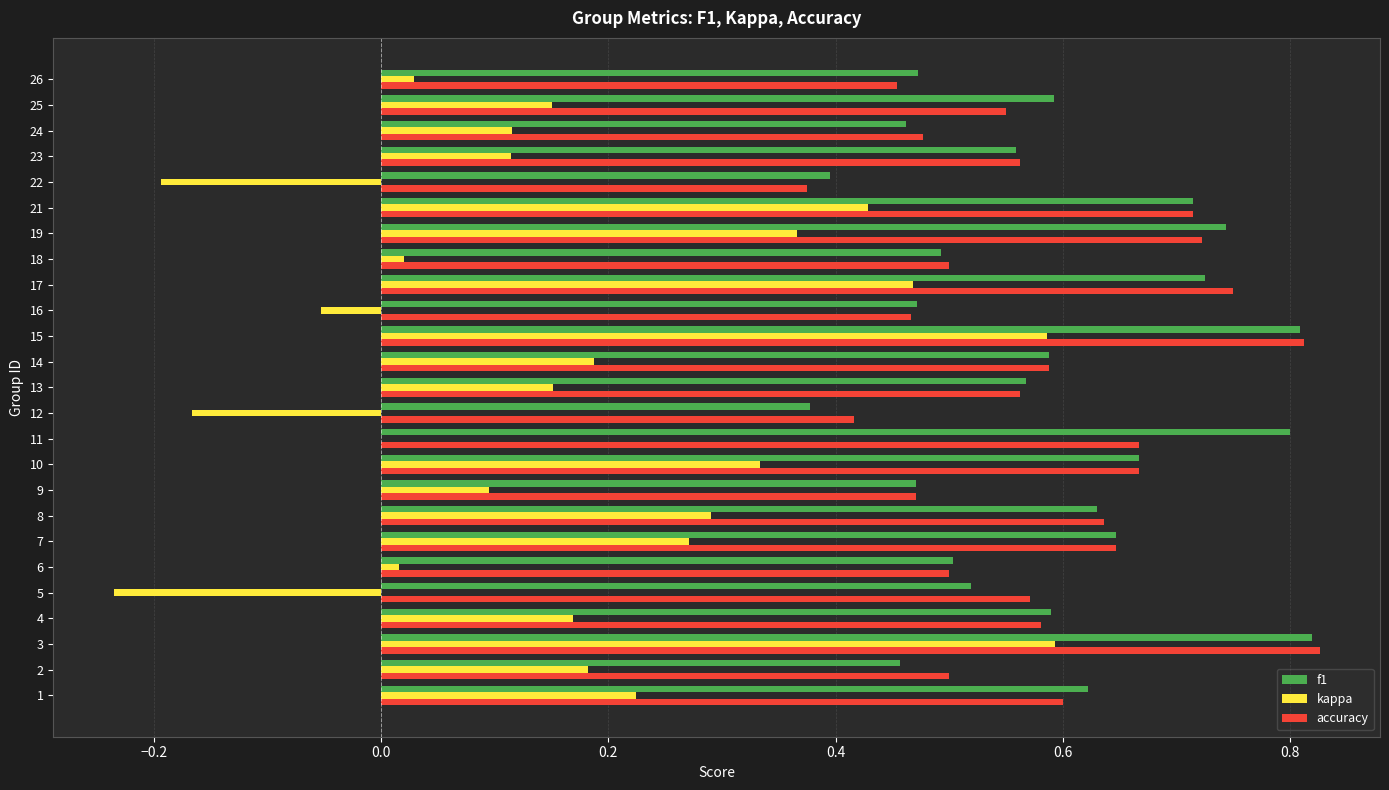

What is the total value across all series at 24?

1.1